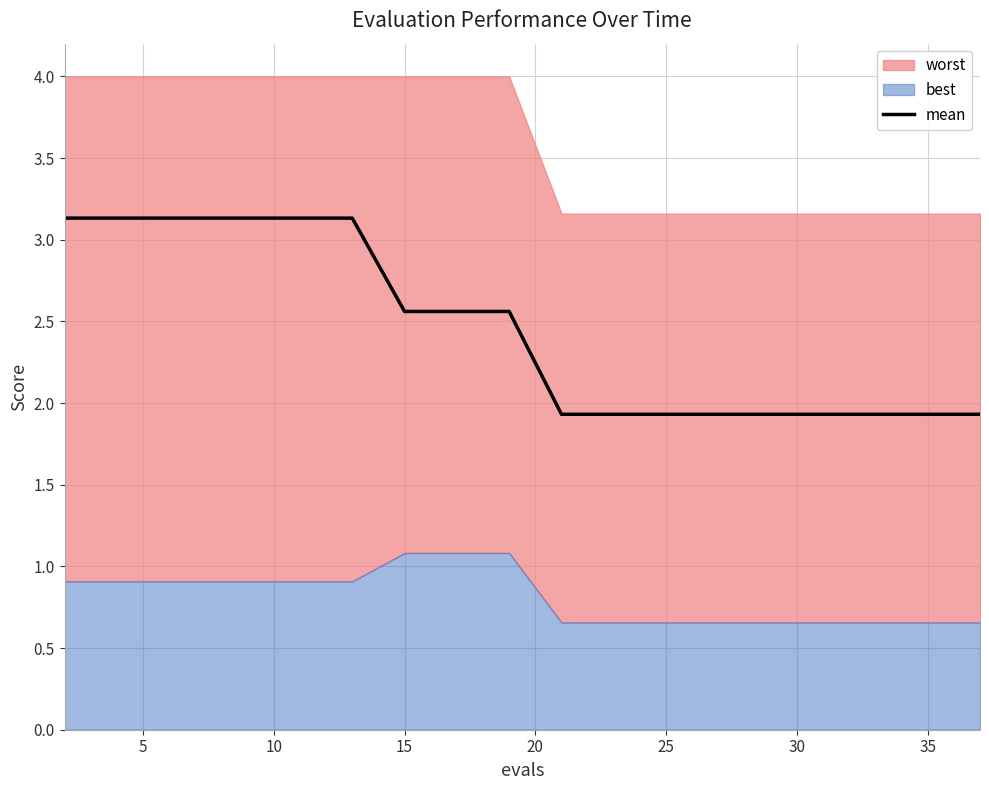

True or false: mean has a value of 1.9 at 30.

True